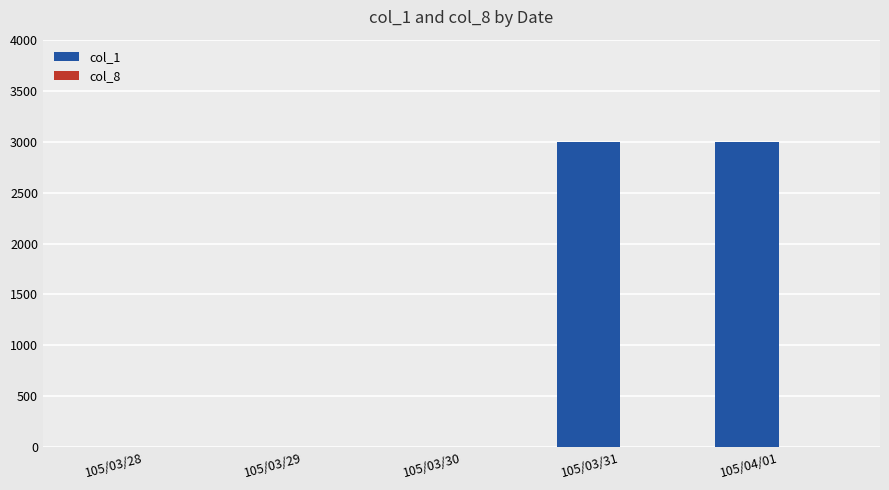

Which series has the largest range (max minus min)?

col_1